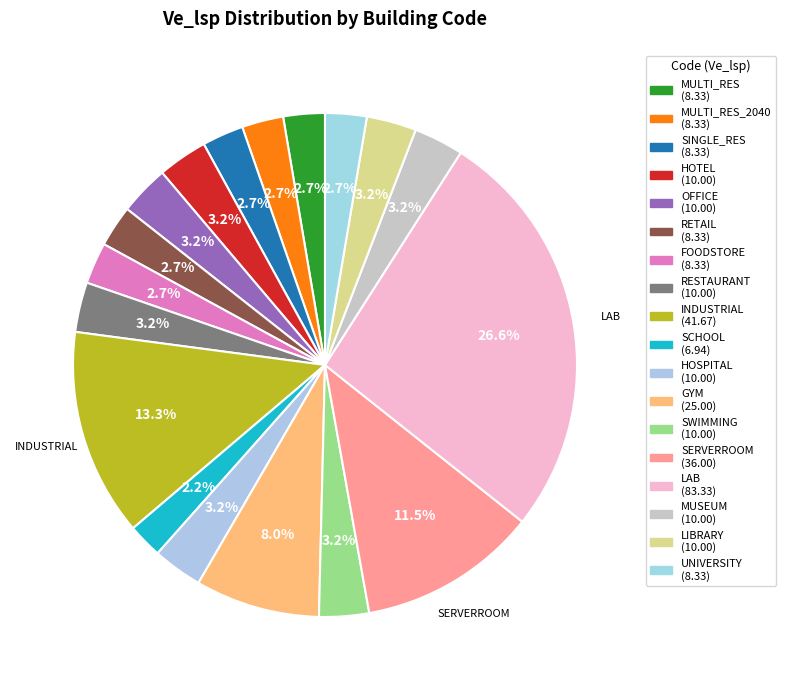

Does any single category account for the majority?

No